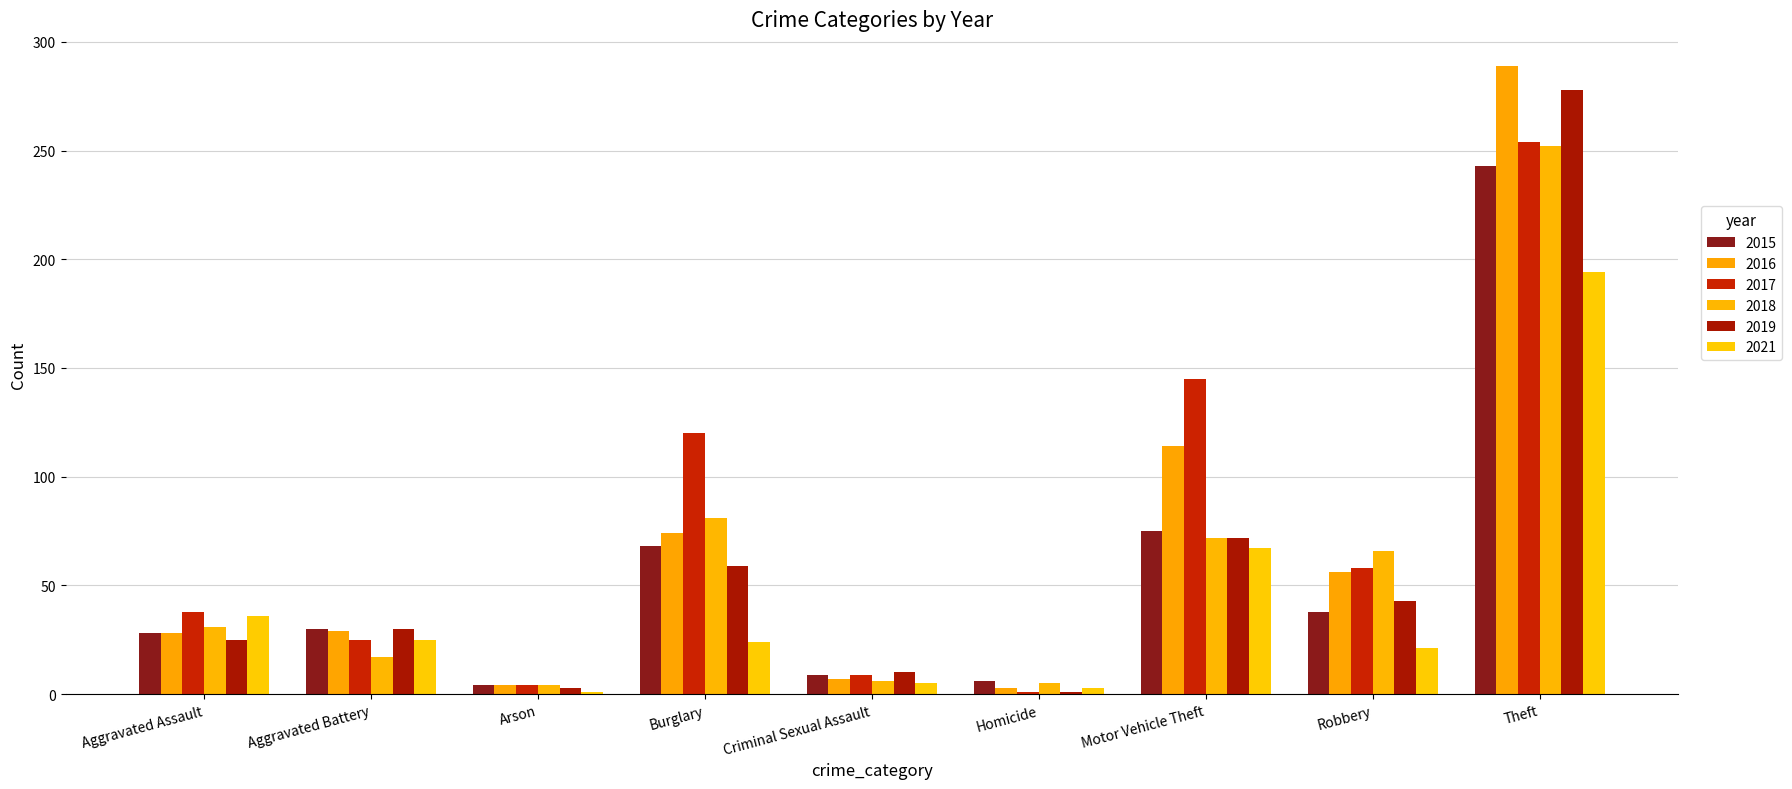

Count the number of data series in this chart.

6